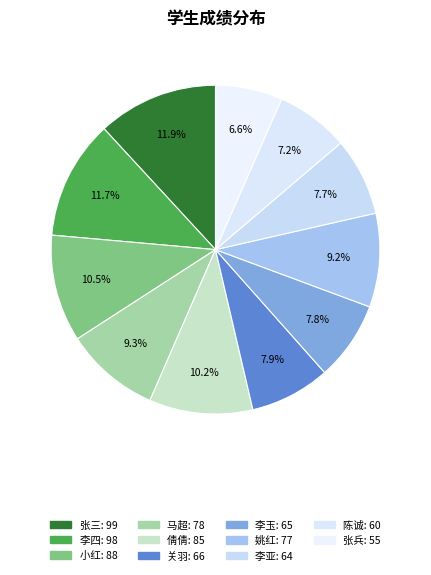

How many segments does this pie chart have?

11